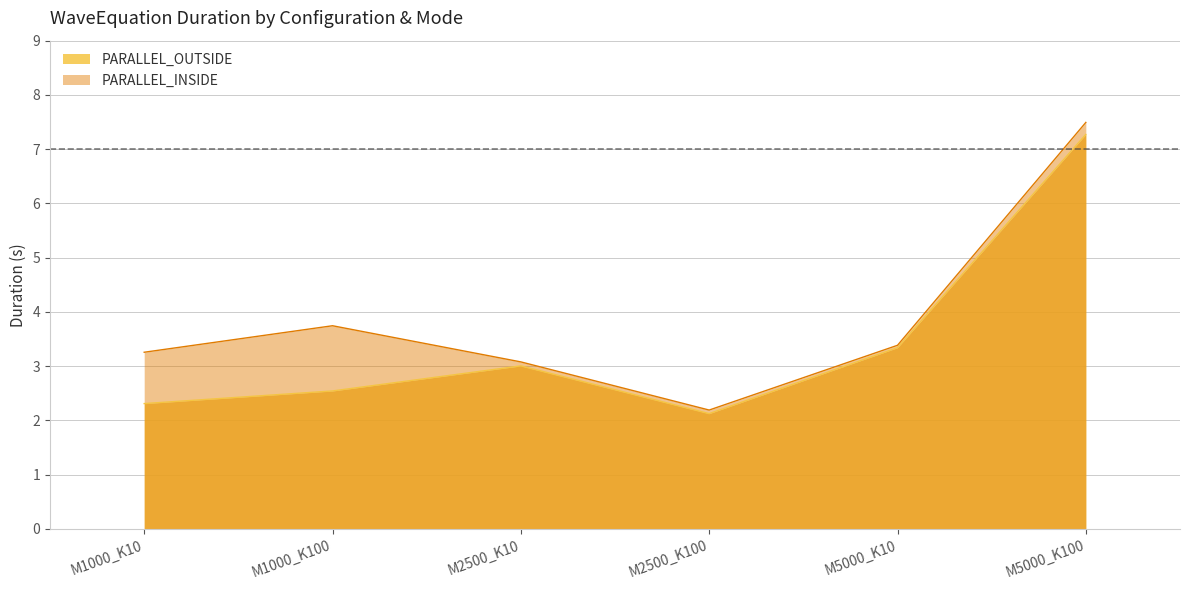

Does the chart have visible grid lines?

Yes